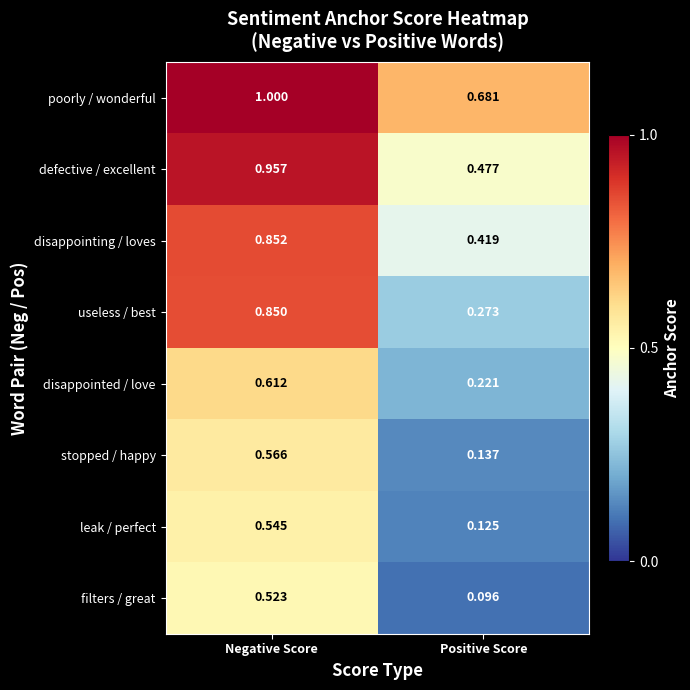

Where is stopped / happy nearest to the value 0?

Positive Score